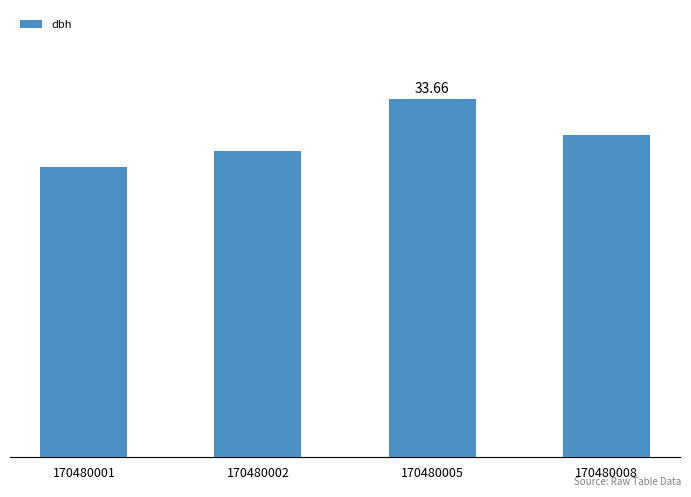

Does the chart contain any negative values?

No